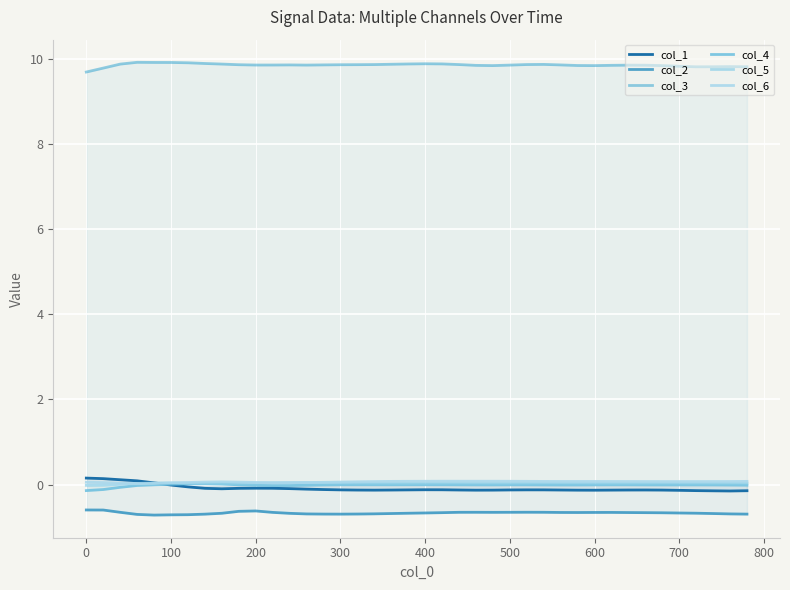

Reading right to left, list all the values displayed in this chart.

col_1: -0.1	-0.2	-0.1	-0.1	-0.1	-0.1	-0.1	-0.1	-0.1	-0.1	-0.1	-0.1	-0.1	-0.1	-0.1	-0.1	-0.1	-0.1	-0.1	-0.1	-0.1	-0.1	-0.1	-0.1	-0.1	-0.1	-0.1	-0.1	-0.1	-0.1	-0.1	-0.1	-0.1	-0.1	-0.0	0.0	0.1	0.1	0.1	0.2
col_2: -0.7	-0.7	-0.7	-0.7	-0.7	-0.7	-0.7	-0.7	-0.7	-0.7	-0.7	-0.7	-0.7	-0.7	-0.7	-0.7	-0.7	-0.7	-0.7	-0.7	-0.7	-0.7	-0.7	-0.7	-0.7	-0.7	-0.7	-0.7	-0.7	-0.6	-0.6	-0.7	-0.7	-0.7	-0.7	-0.7	-0.7	-0.7	-0.6	-0.6
col_3: 9.8	9.8	9.8	9.8	9.8	9.8	9.8	9.8	9.8	9.8	9.8	9.9	9.9	9.9	9.8	9.8	9.8	9.9	9.9	9.9	9.9	9.9	9.9	9.9	9.9	9.9	9.8	9.9	9.9	9.9	9.9	9.9	9.9	9.9	9.9	9.9	9.9	9.9	9.8	9.7
col_4: -0.0	-0.0	-0.0	-0.0	-0.0	-0.0	-0.0	-0.0	-0.0	-0.0	-0.0	-0.0	-0.0	-0.0	-0.0	-0.0	-0.0	-0.0	-0.0	-0.0	-0.0	-0.0	-0.0	-0.0	-0.0	-0.0	-0.0	-0.0	-0.0	-0.0	-0.0	0.0	0.0	0.0	0.0	-0.0	-0.0	-0.1	-0.1	-0.1
col_5: 0.0	0.0	0.0	0.0	0.0	0.0	0.0	0.0	0.0	0.0	0.0	0.0	0.0	0.0	0.0	0.0	0.0	0.0	0.0	0.0	0.0	0.0	0.0	0.0	0.0	0.0	0.0	0.0	0.0	0.0	0.0	0.0	0.0	0.0	0.0	0.0	0.0	0.0	-0.0	-0.0
col_6: 0.1	0.1	0.1	0.1	0.1	0.1	0.1	0.1	0.1	0.1	0.1	0.1	0.1	0.1	0.1	0.1	0.1	0.1	0.1	0.1	0.1	0.1	0.1	0.1	0.1	0.1	0.0	0.0	0.0	0.0	0.1	0.1	0.1	0.0	0.0	0.0	0.0	0.0	0.0	0.1